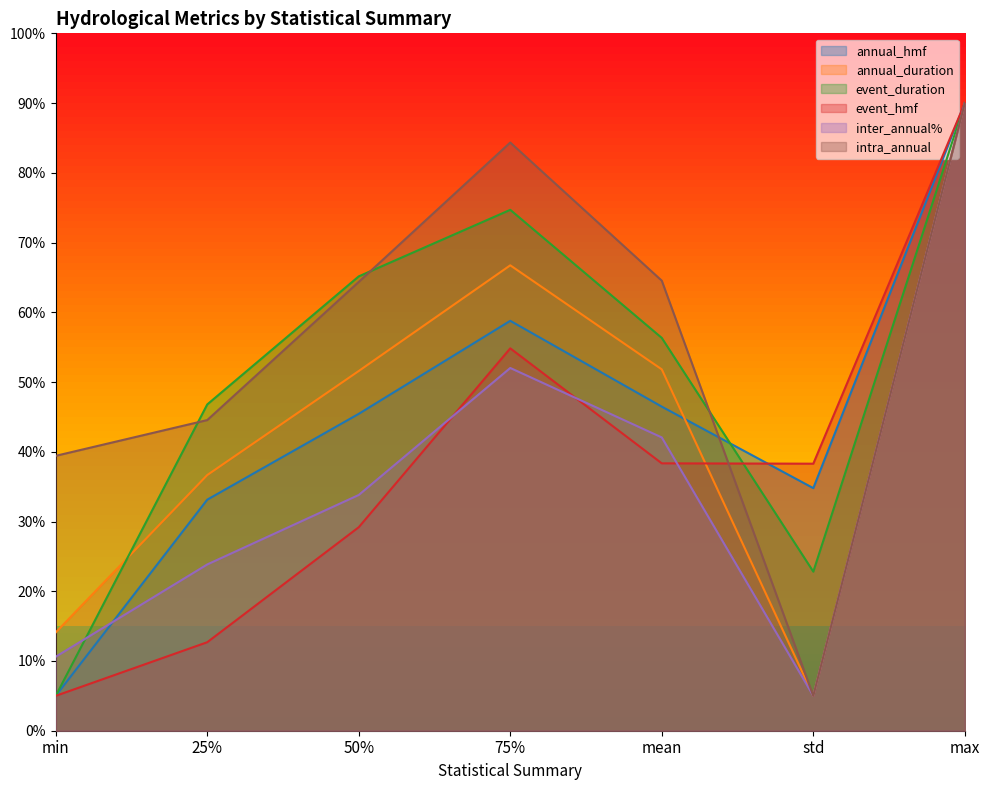

Where is the first local minimum for intra_annual?

std